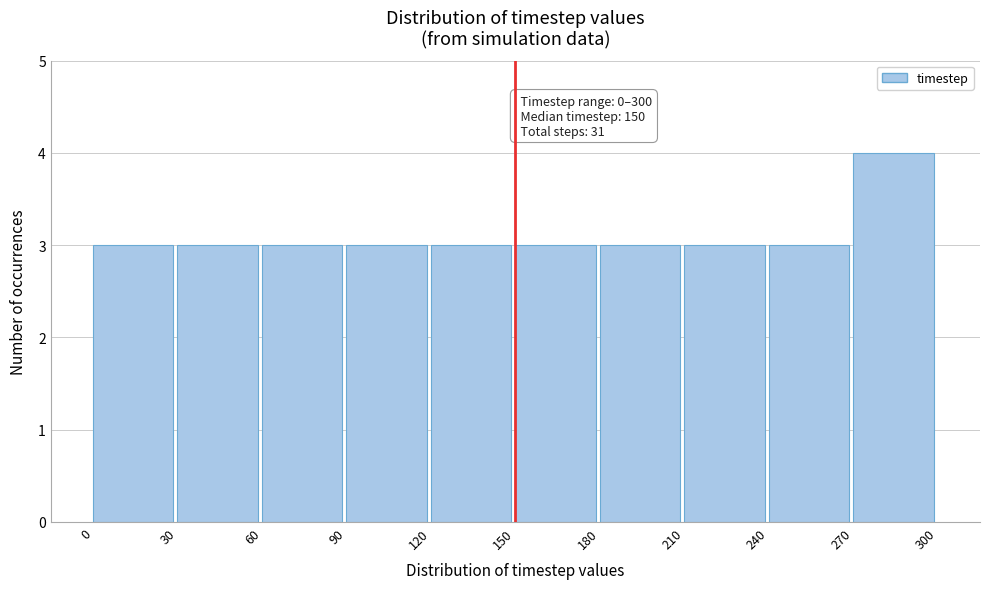

Which range on the x-axis has the tallest bar?

270 to 300